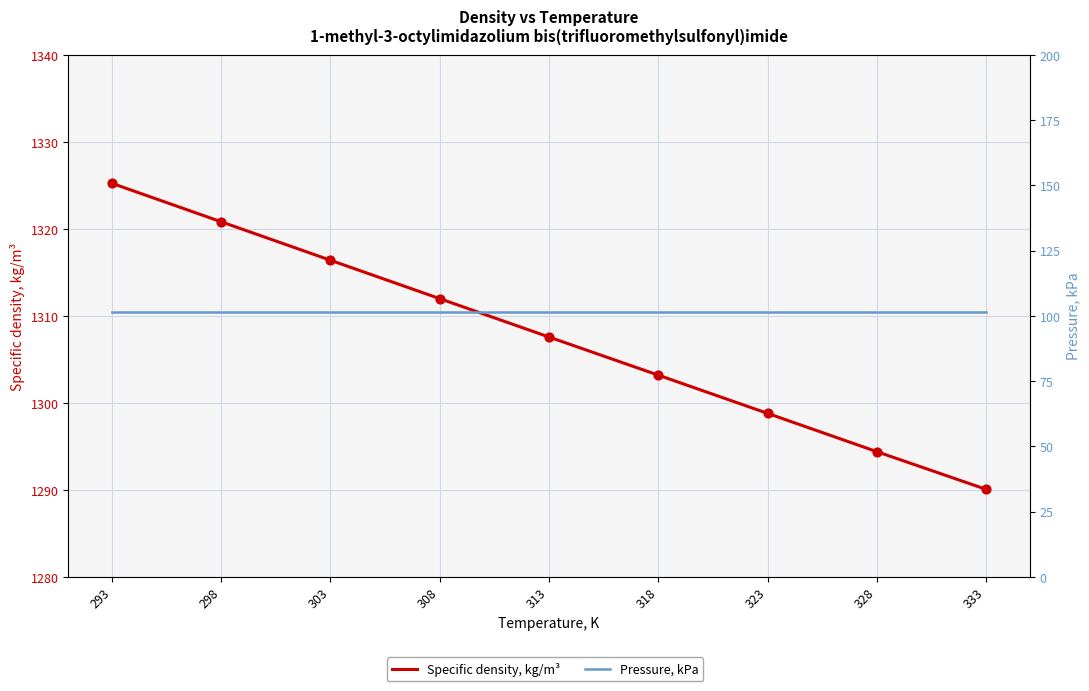

Is the value of Pressure, kPa at 318 greater than the value of Specific density, kg/m³ at 333?

No